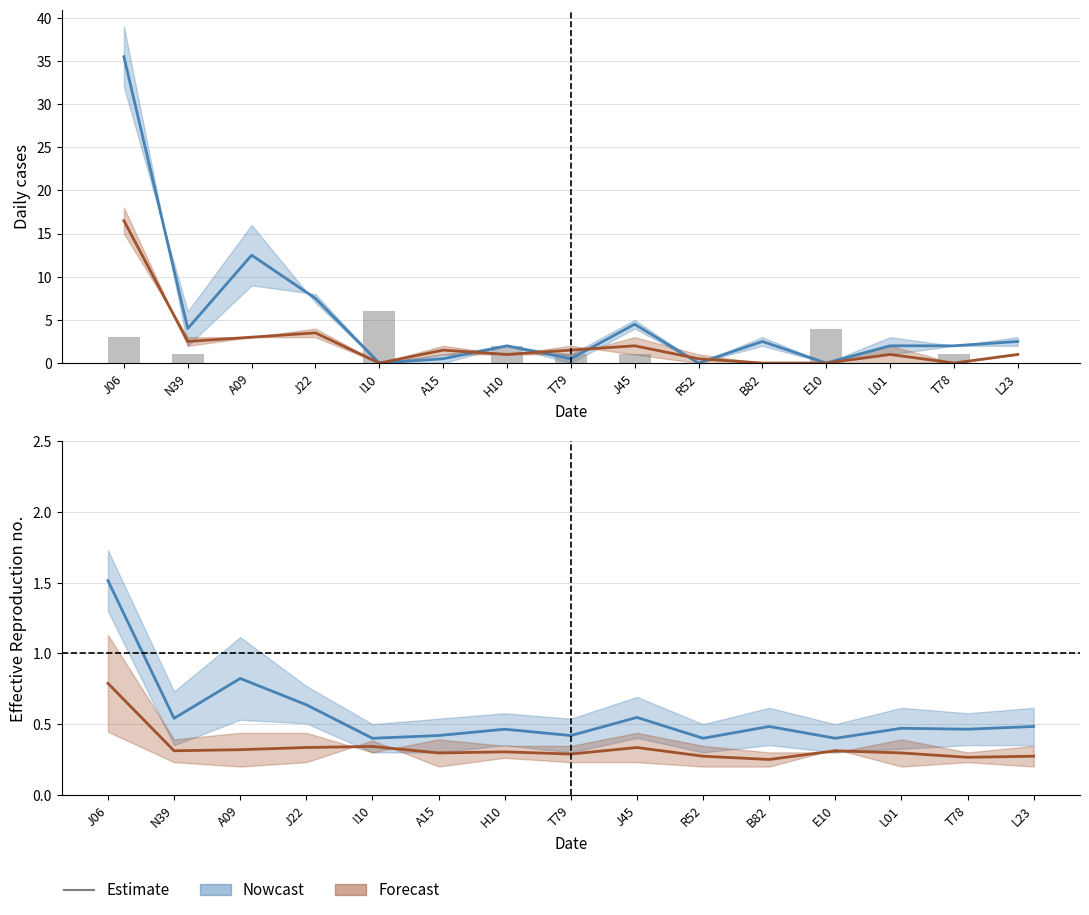

What is the difference between the maximum and minimum values in the Estimate (col_10/11) series?

1.1